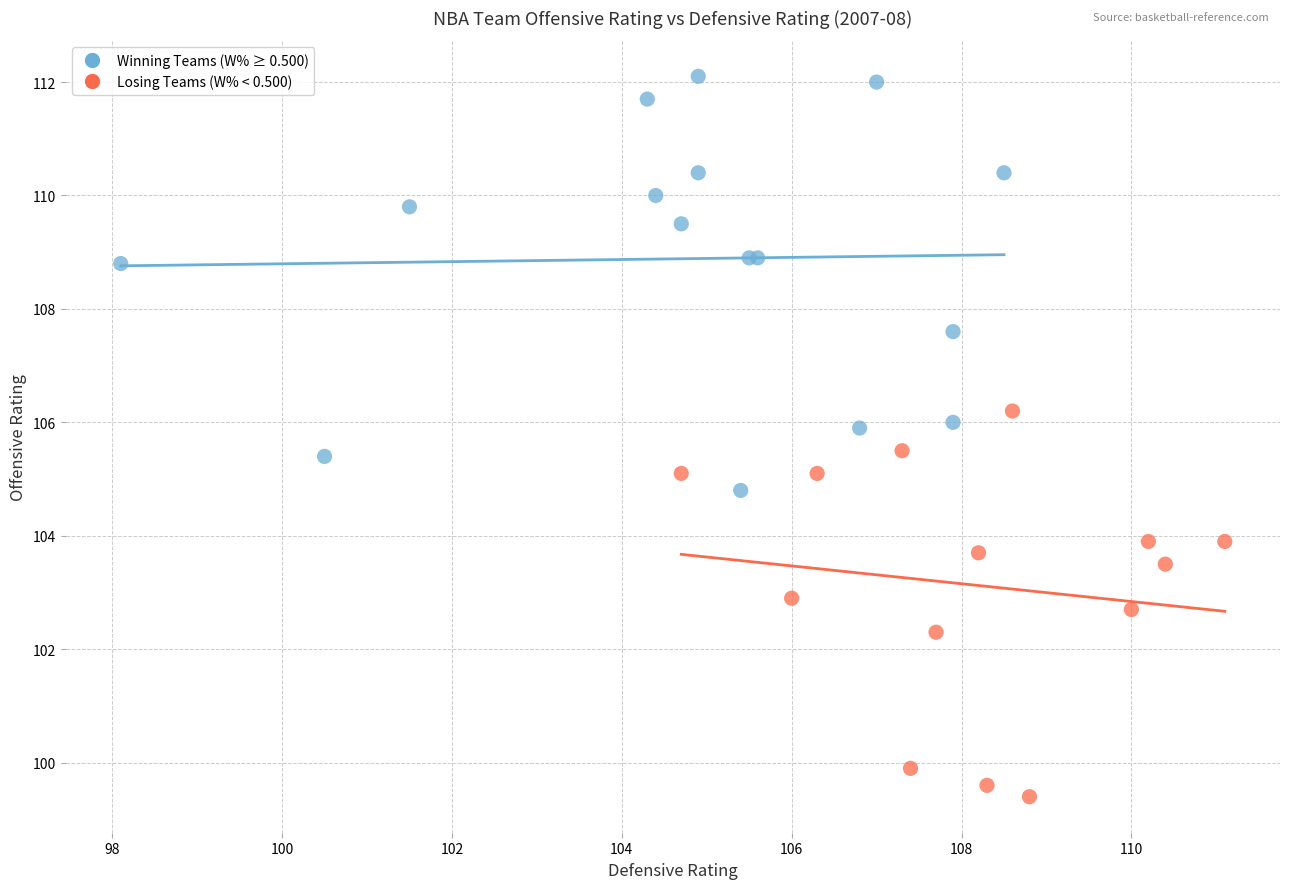

What are all the series names shown in the legend?

Winning Teams (W% ≥ 0.500), Losing Teams (W% < 0.500)